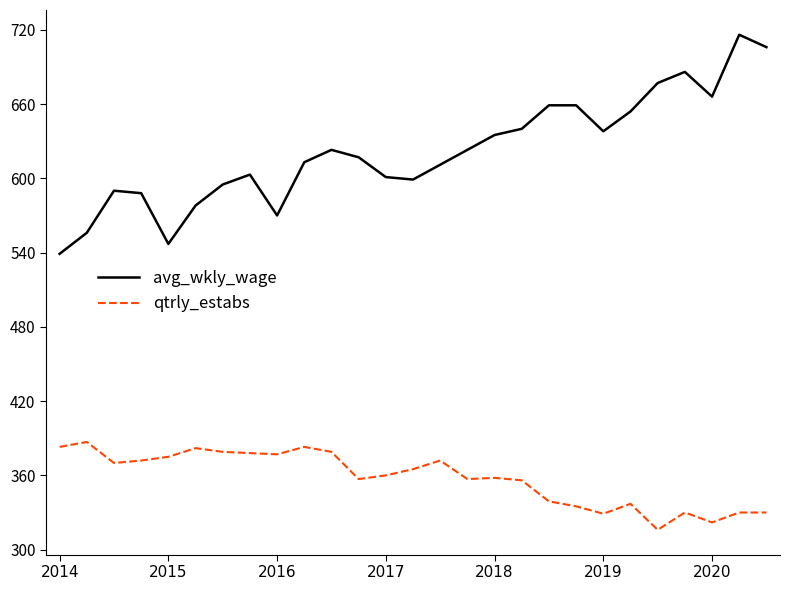

What is the maximum value for qtrly_estabs?

387